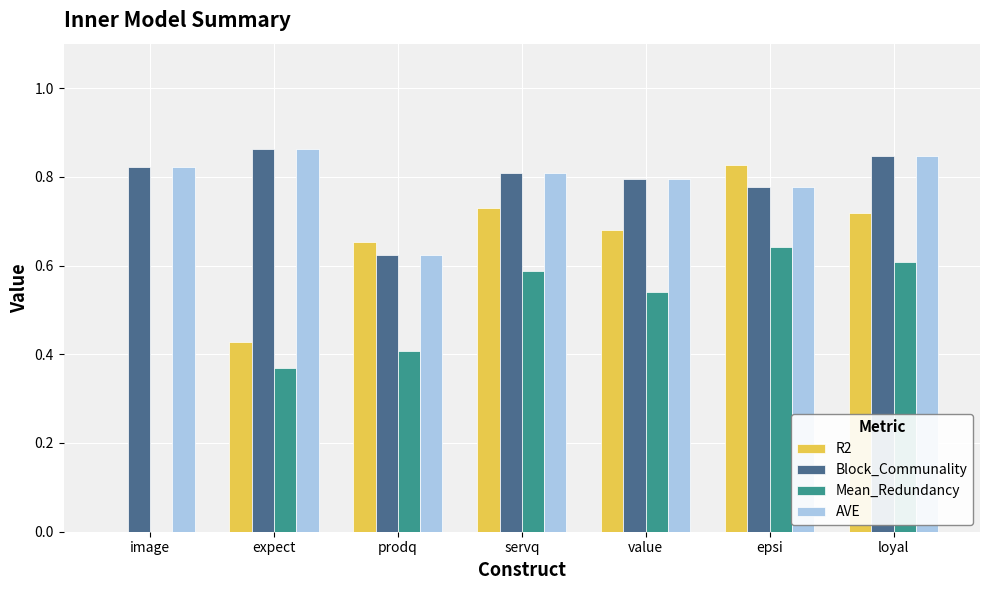

What is the total value across all series at prodq?

2.3